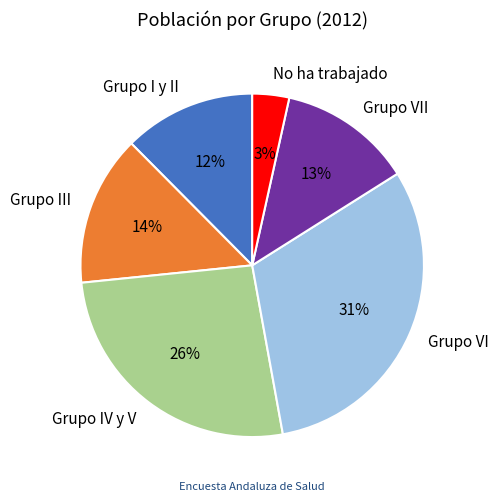

What percentage is the Grupo I y II slice, to the nearest percent?

12%